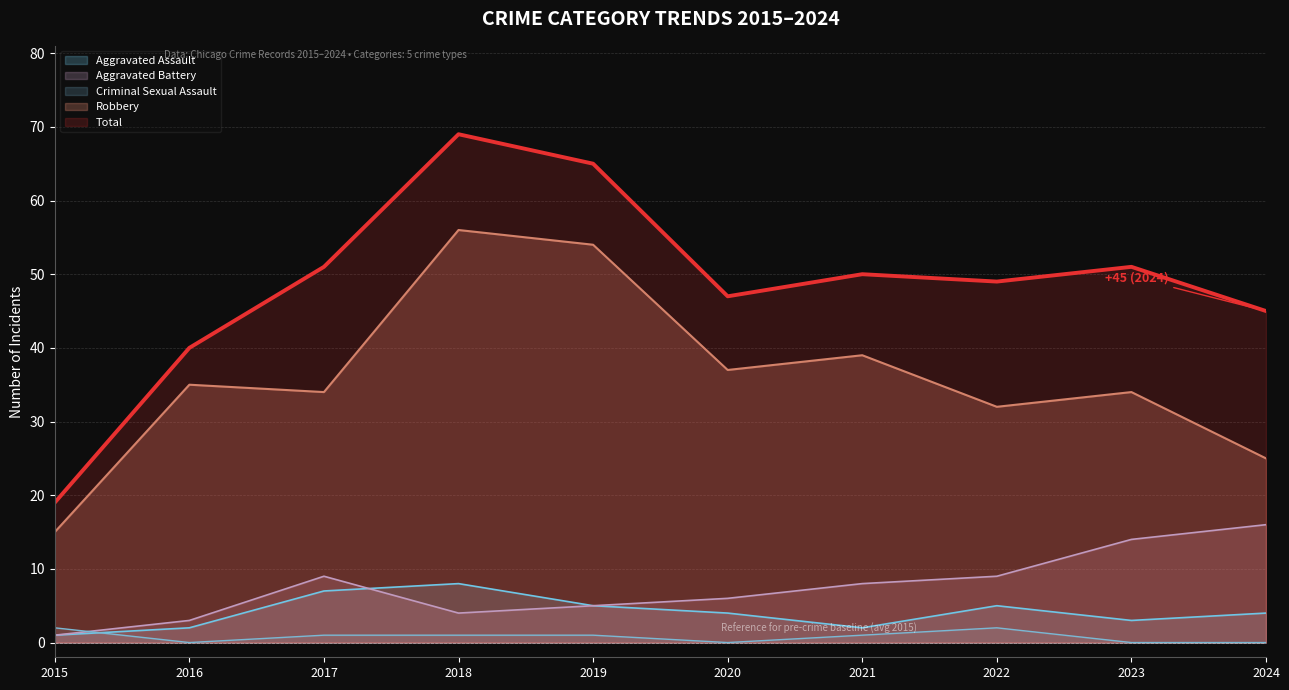

Which series changed the most between 2016 and 2020?

Total